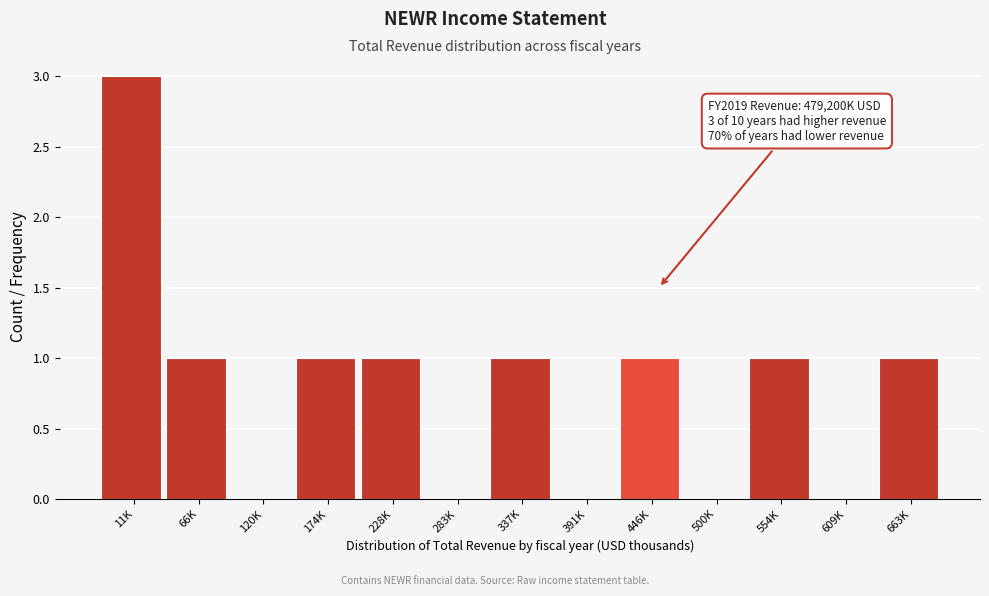

Reading left to right, extract all data points from this chart.

11K=3	66K=1	120K=0	174K=1	228K=1	283K=0	337K=1	391K=0	446K=1	500K=0	554K=1	609K=0	663K=1